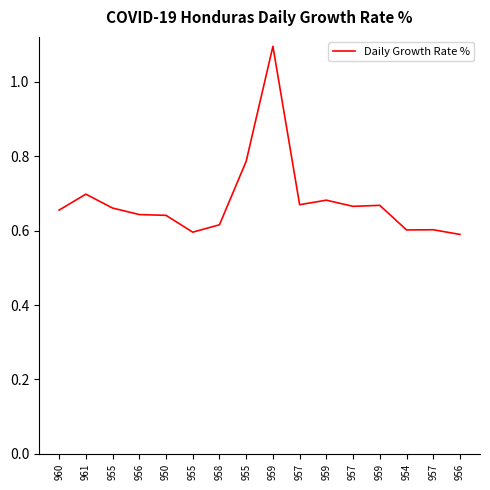

Does the chart have visible grid lines?

No